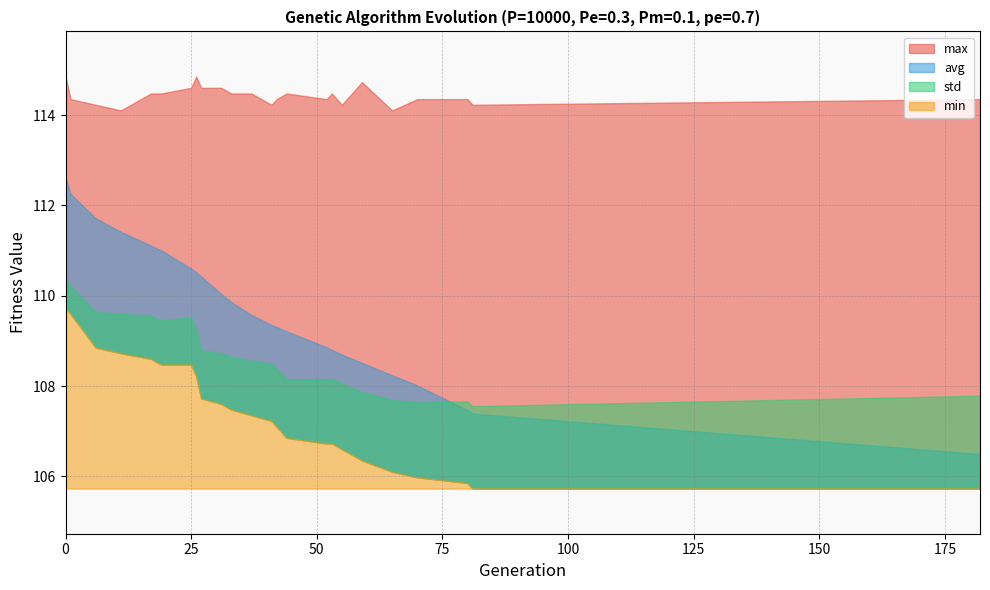

Which series has the widest spread of values?

avg